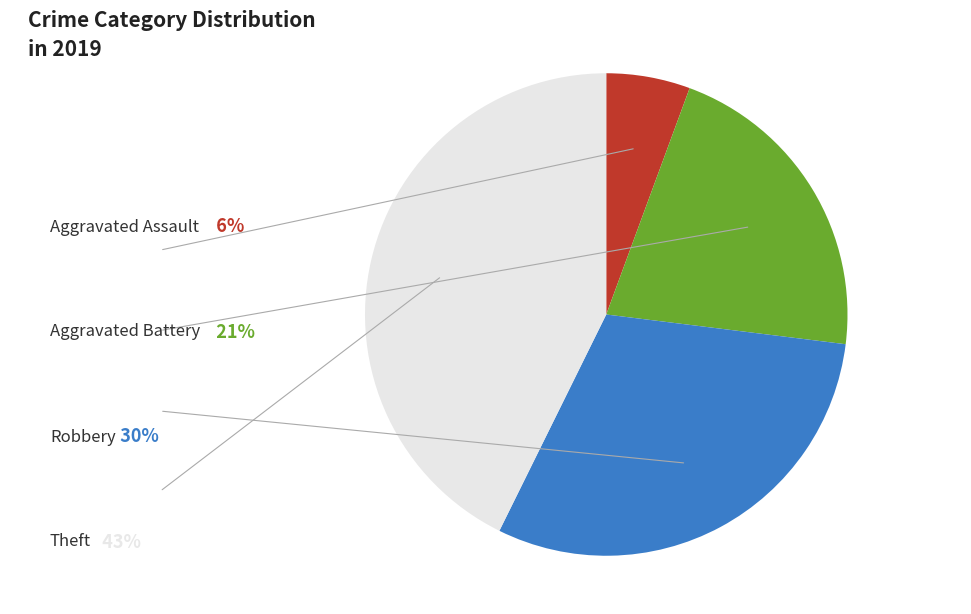

Is there a majority slice in this chart?

No